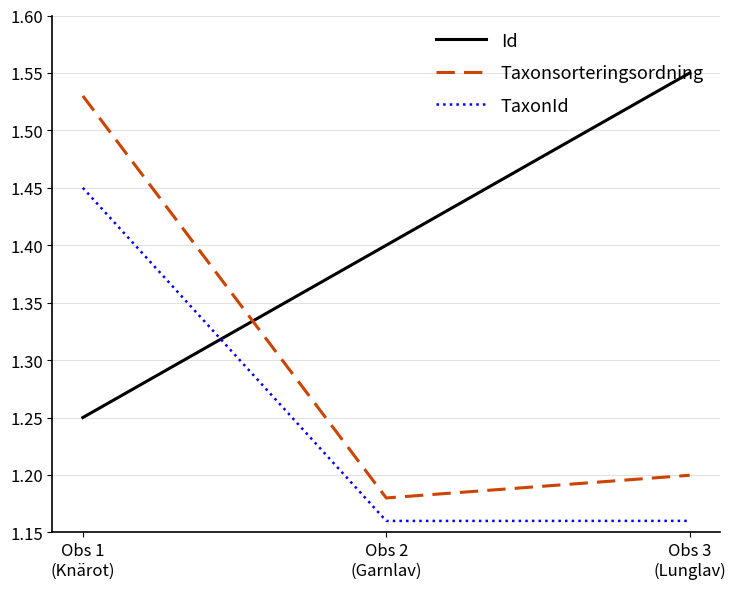

What is the difference between the maximum and minimum values in the TaxonId series?

0.3